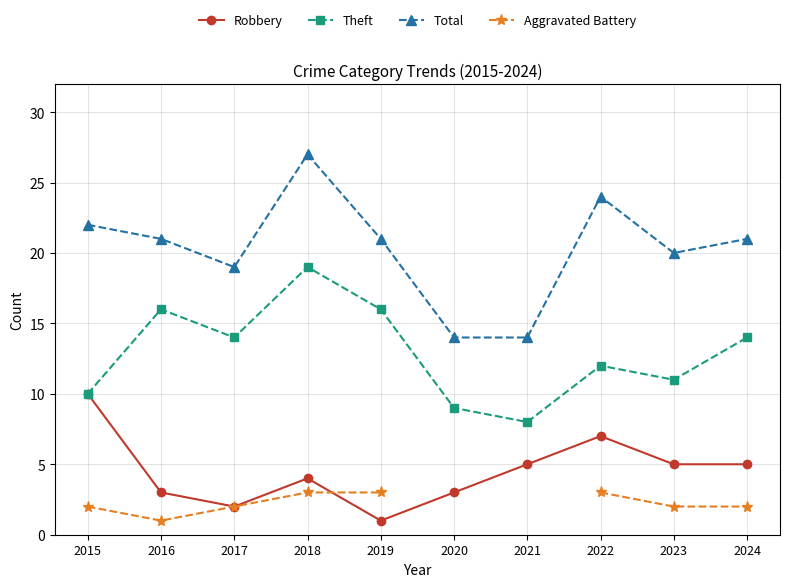

True or false: Robbery and Theft cross at least once.

False